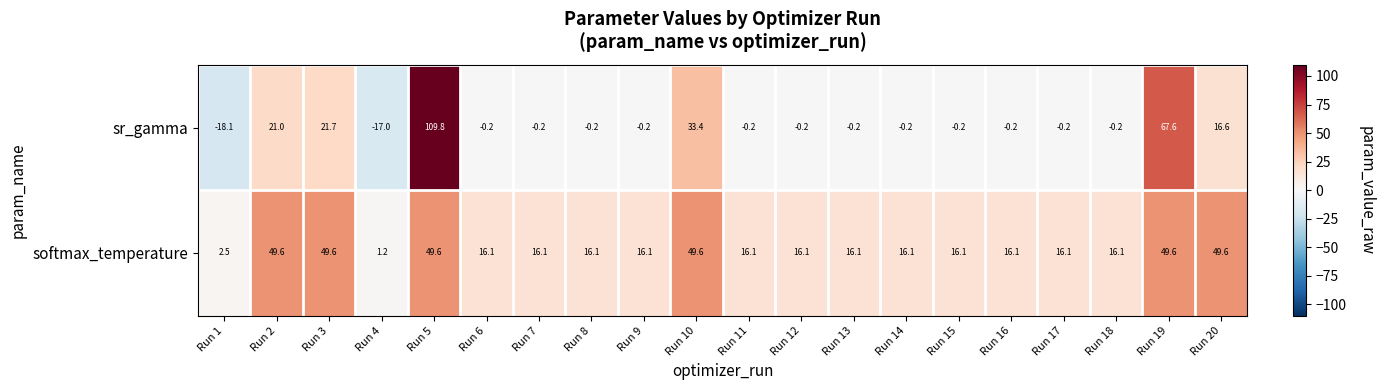

What is the difference between the highest and lowest values at Run 9?

16.3